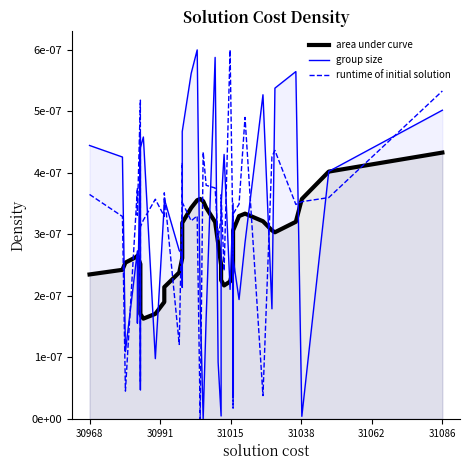

How many lines are shown in the chart?

3